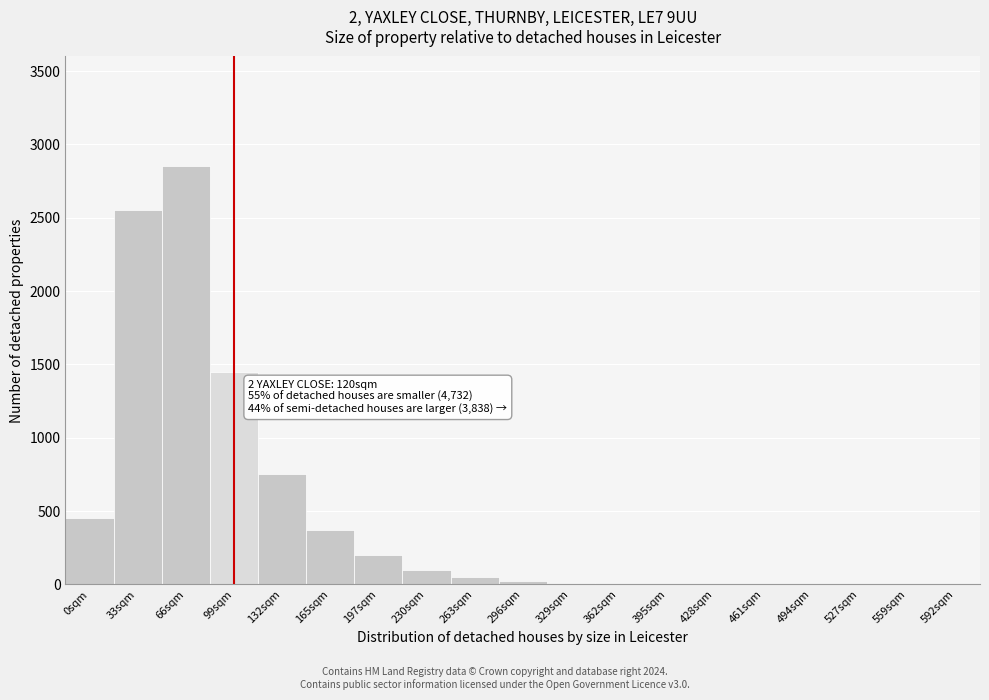

The value at 66sqm is 2850. True or false?

True